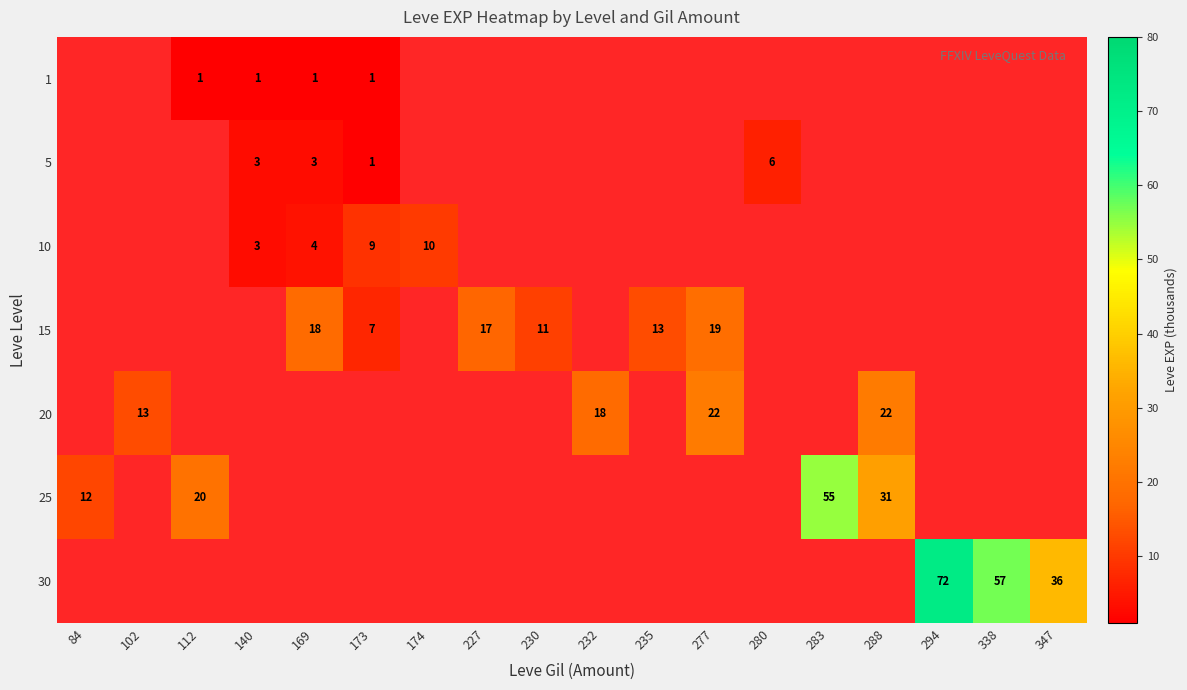

What is the maximum value shown in the chart?

72.0